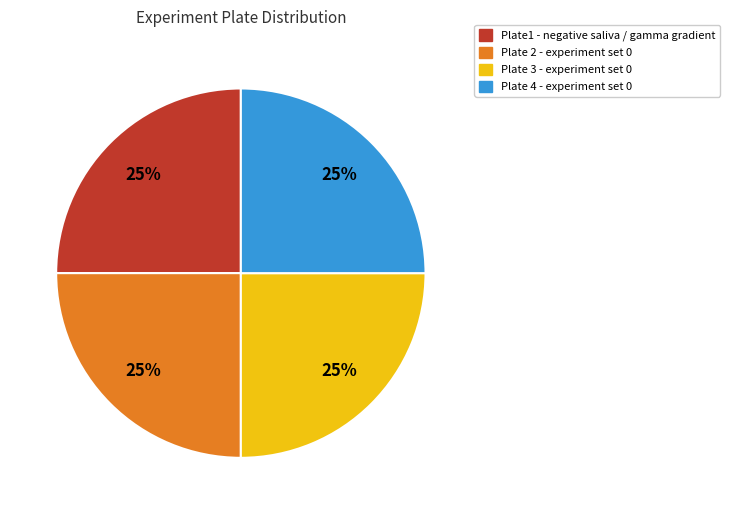

Does any single category account for the majority?

No